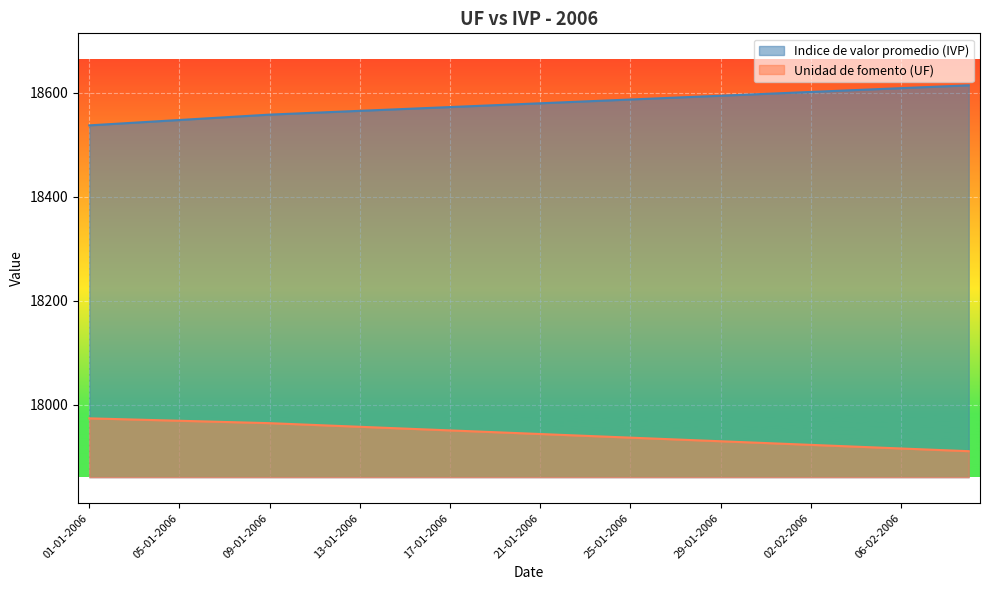

What position from the right is 17-01-2006?

24